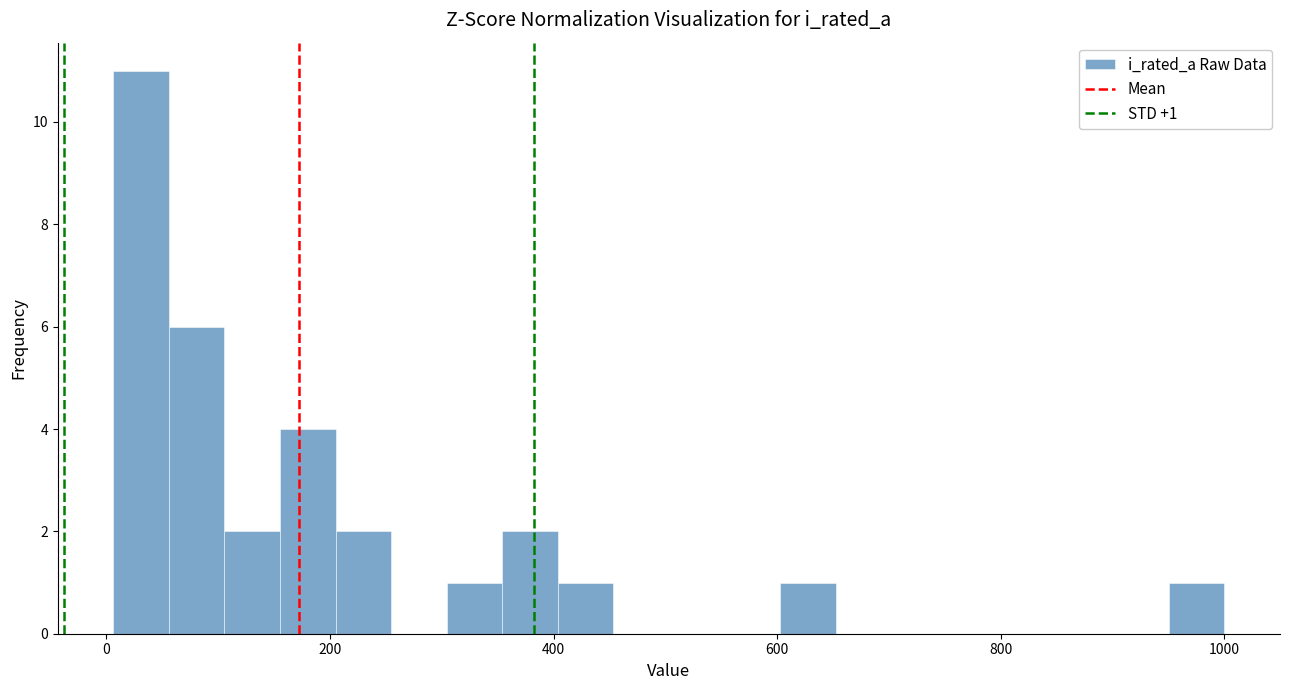

Around what value on the x-axis is the tallest bar? Give the approximate position of its centre, as read against the axis.

40